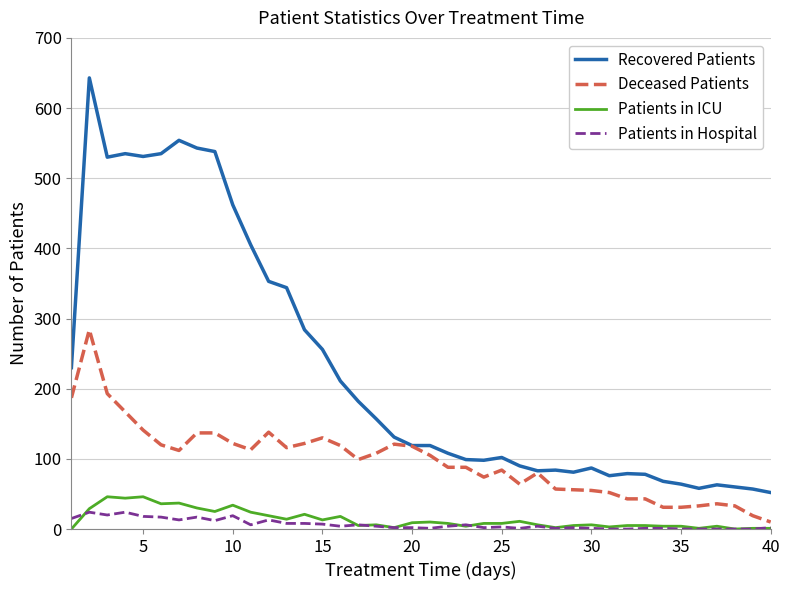

At how many categories does at least one series exceed 477?

8